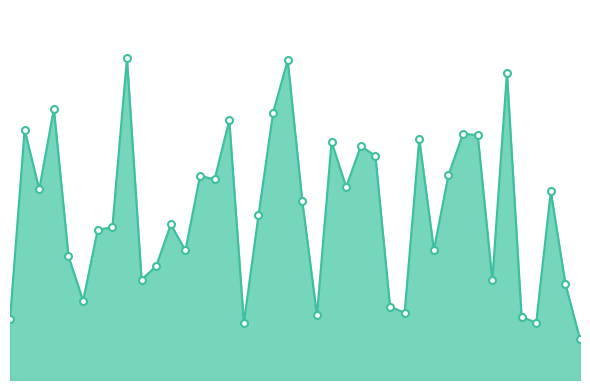

Which label corresponds to the largest value in the chart?

9